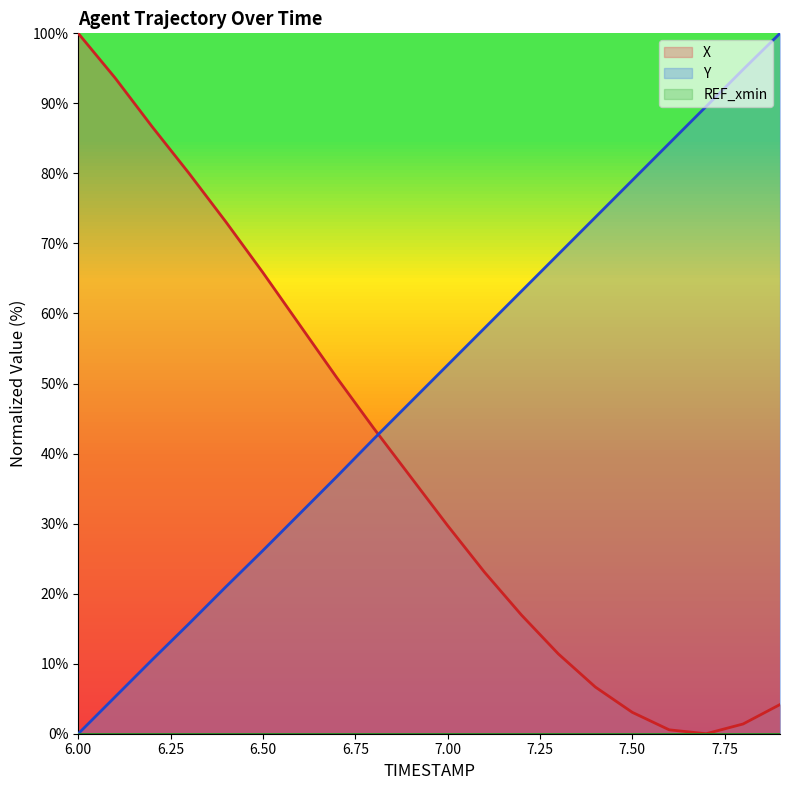

At which category is the sum across all series the highest?

7.9